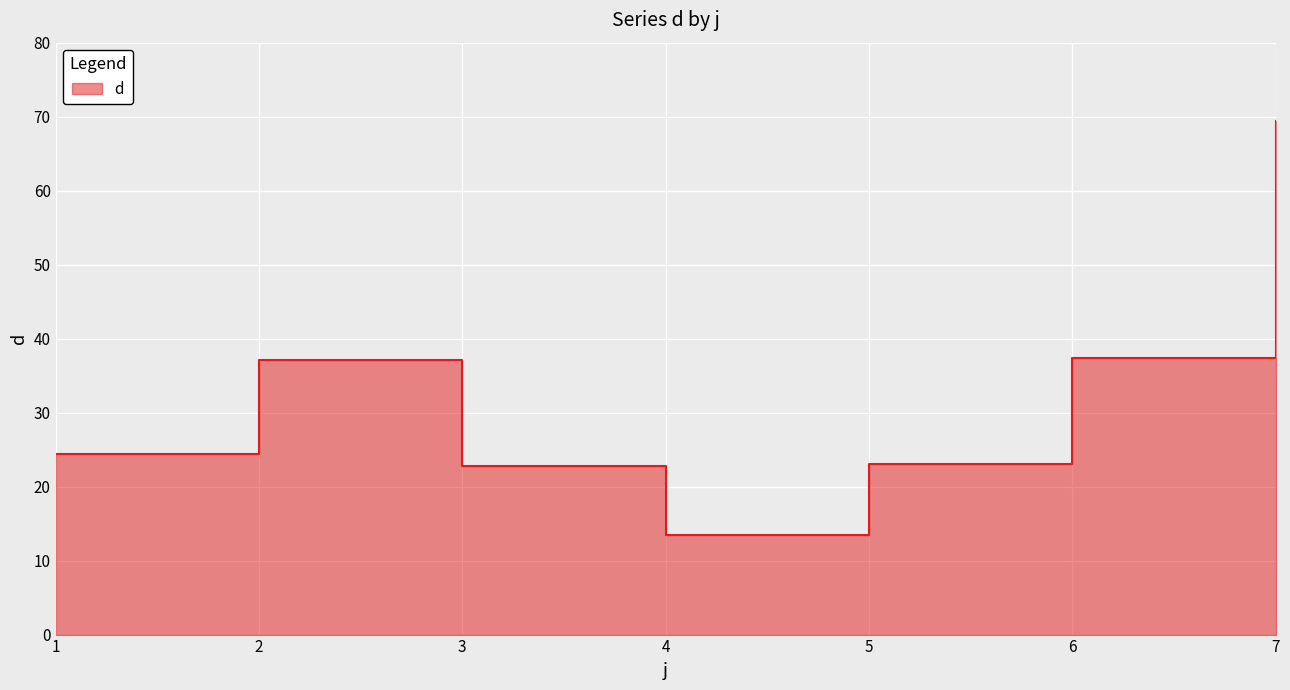

List the labels in order of value, largest first.

7, 6, 2, 1, 5, 3, 4